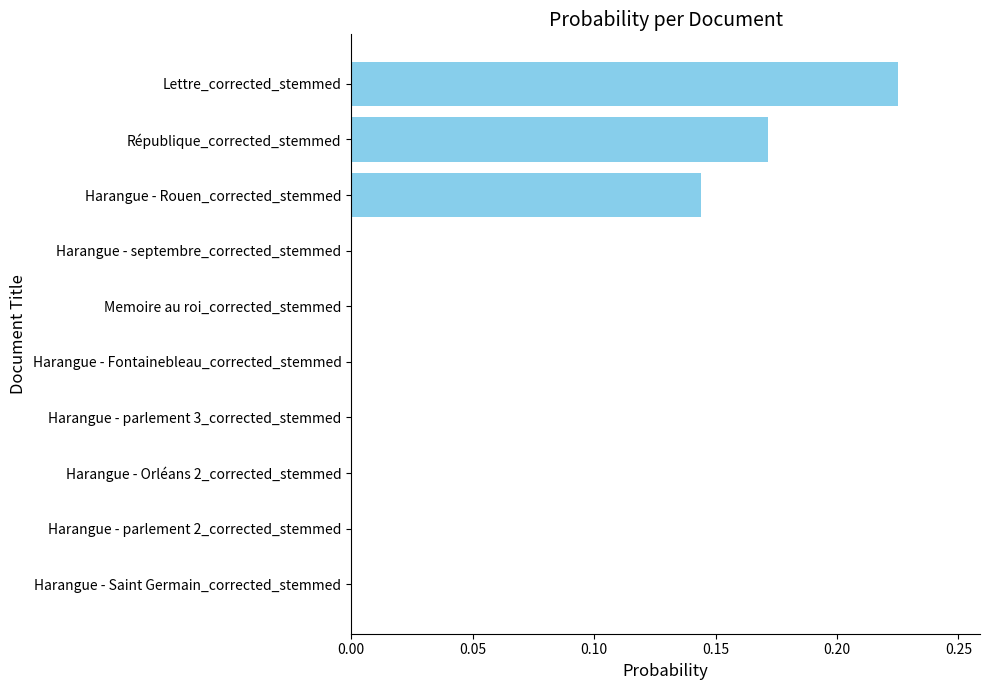

What is the sum of all values?

0.5